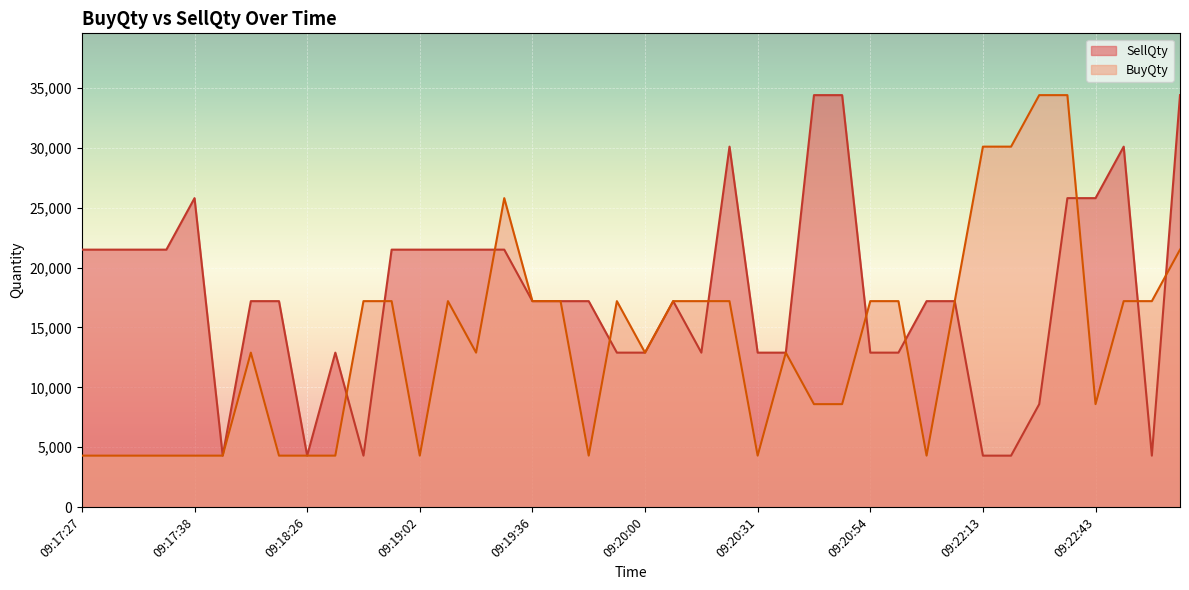

What is the difference between the maximum and minimum values in the SellQty series?

30100